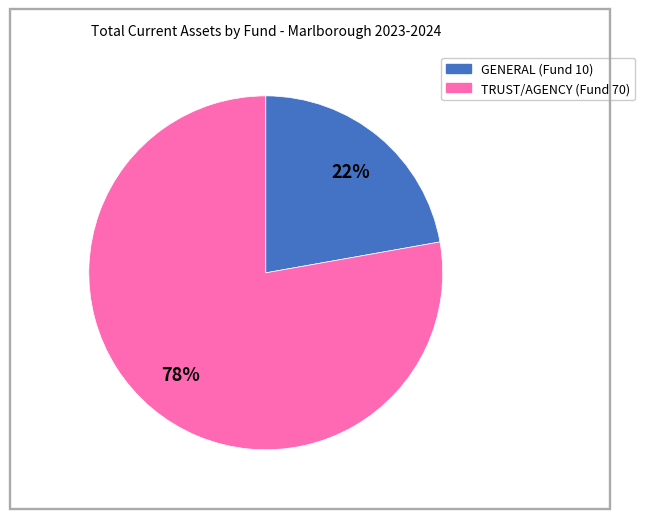

How many slices are in this pie chart?

2